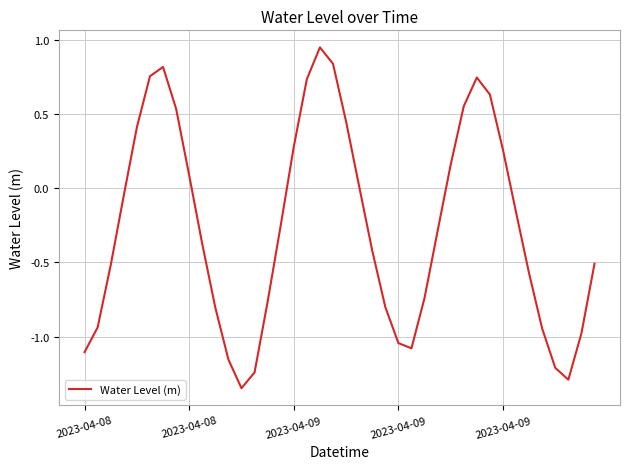

Reading right to left, what are all the values shown in this chart?

-0.5	-1.0	-1.3	-1.2	-0.9	-0.6	-0.2	0.3	0.6	0.7	0.6	0.2	-0.3	-0.7	-1.1	-1.0	-0.8	-0.4	0.0	0.4	0.8	0.9	0.7	0.3	-0.3	-0.8	-1.2	-1.3	-1.2	-0.8	-0.4	0.1	0.5	0.8	0.8	0.4	-0.0	-0.5	-0.9	-1.1